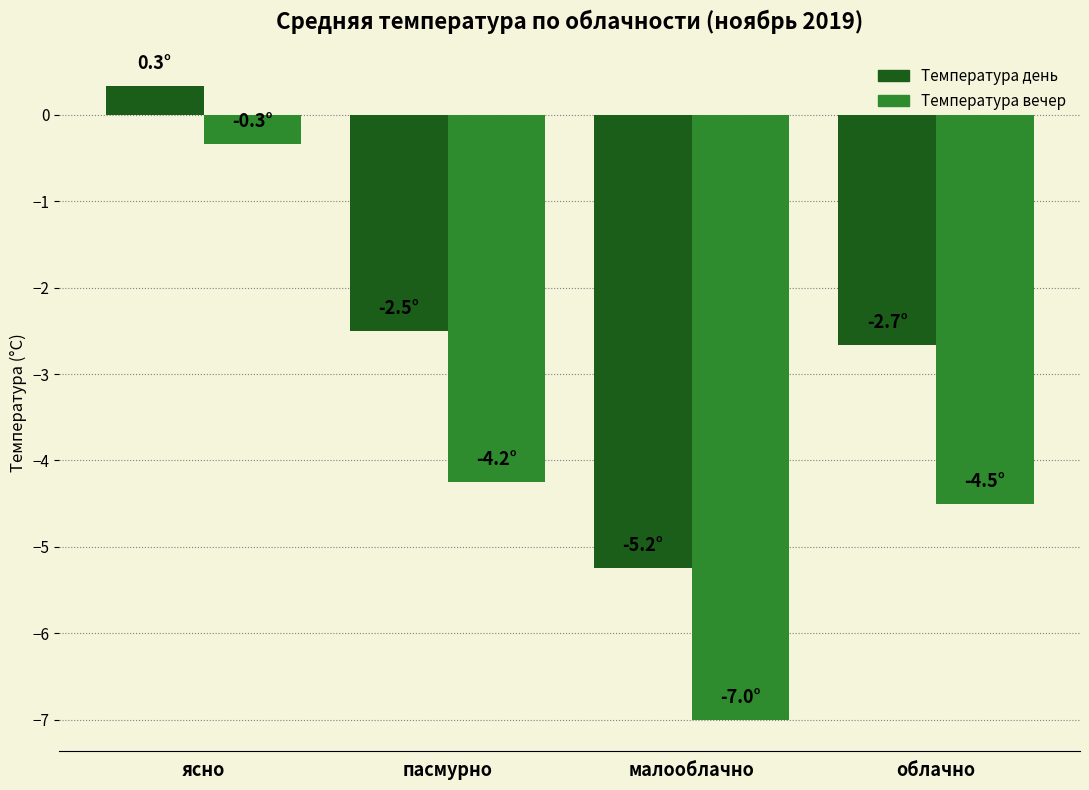

What are all the series names shown in the legend?

Температура день, Температура вечер